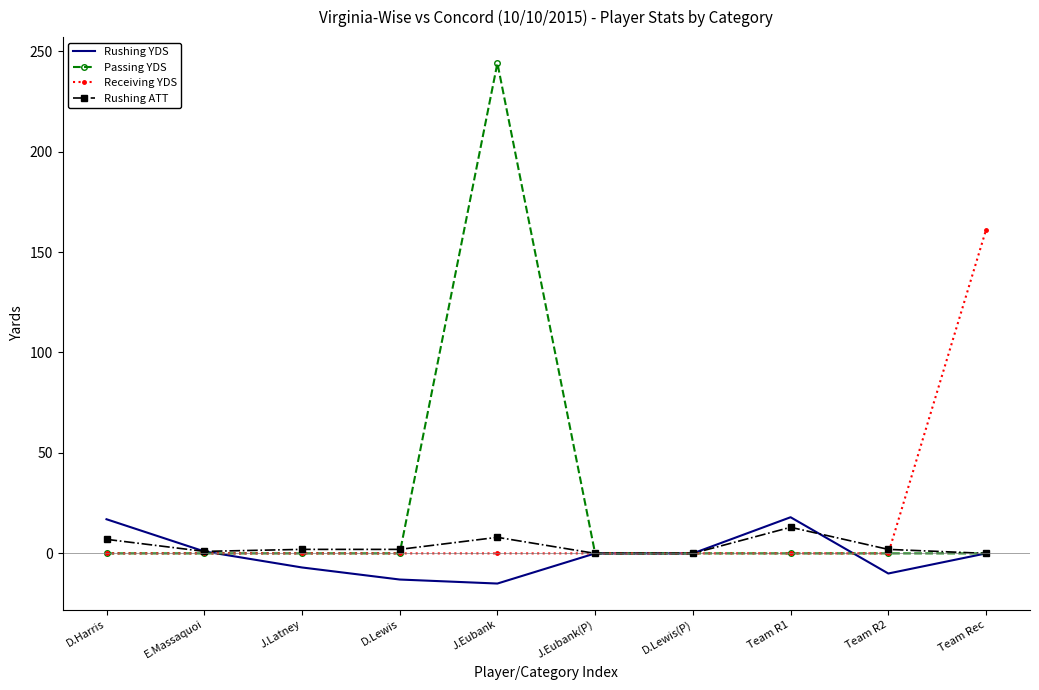

Which series has the largest range (max minus min)?

Passing YDS